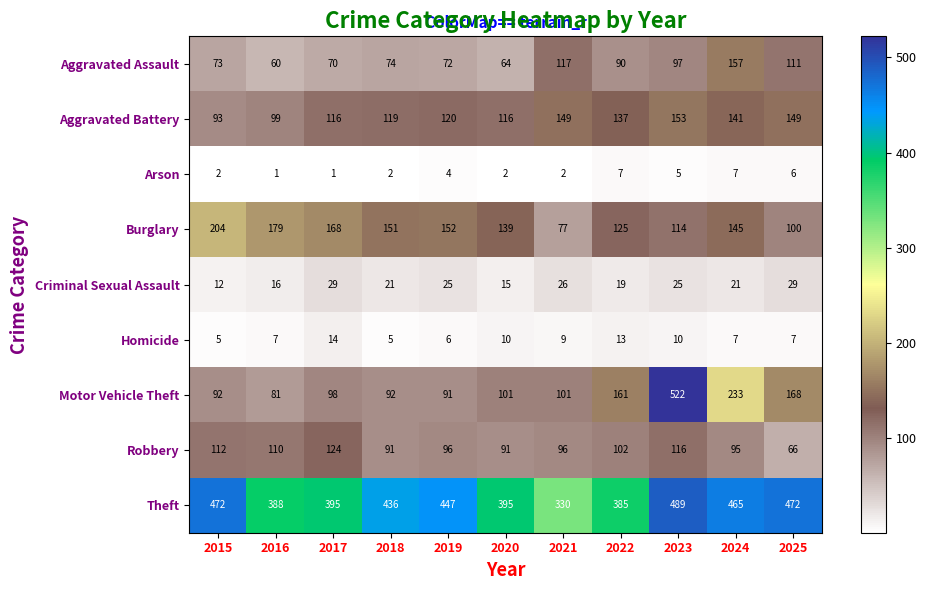

What is the smallest value displayed?

1